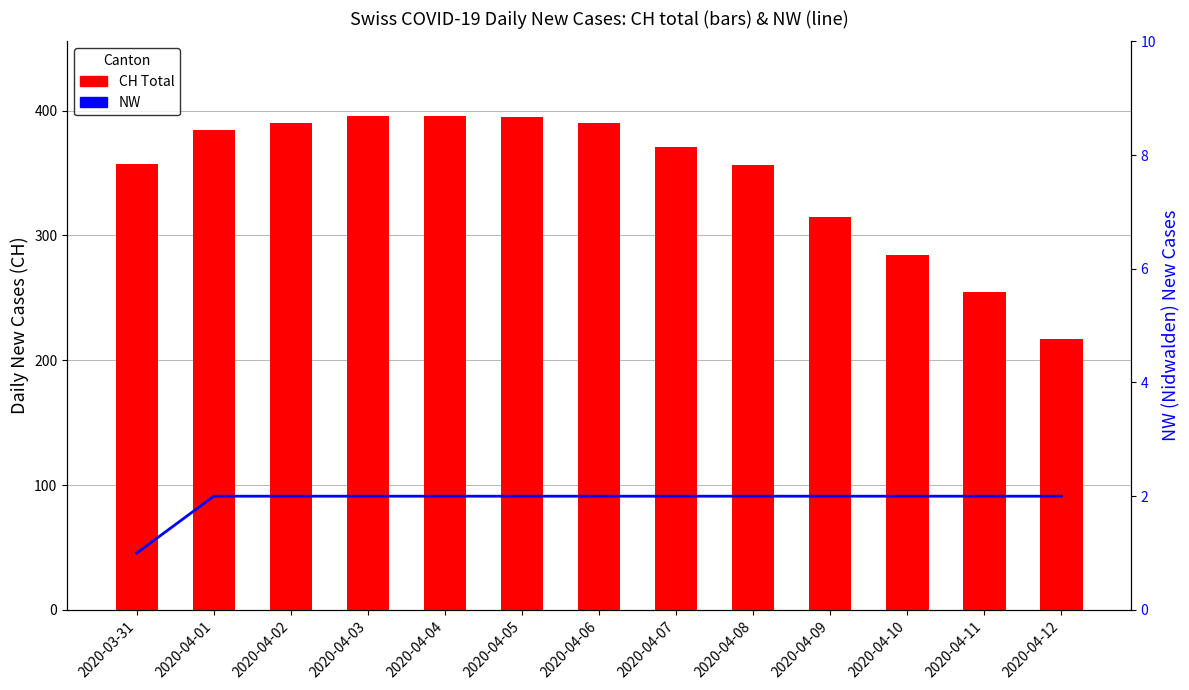

The NW series shows 0 at 2020-04-01. True or false?

False